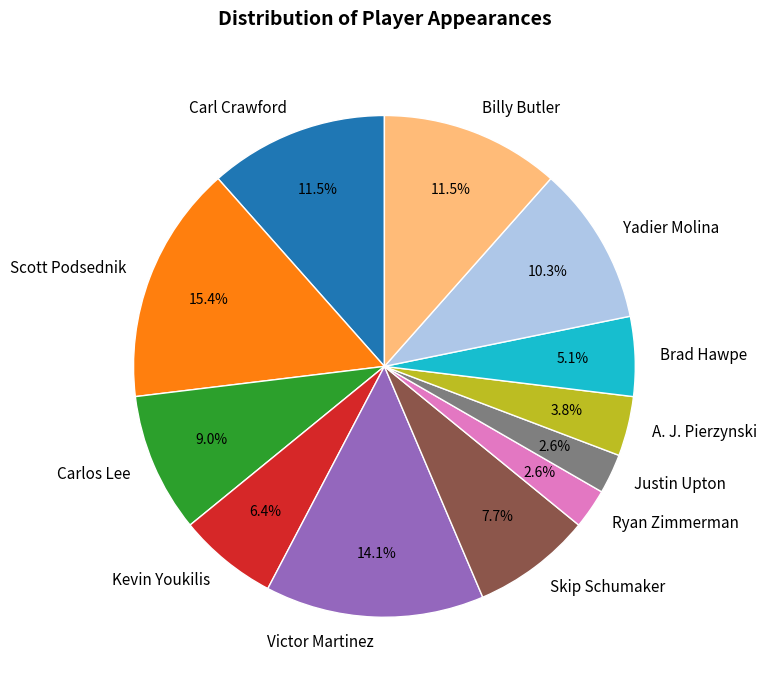

To the nearest percent, what is the average slice percentage?

8%